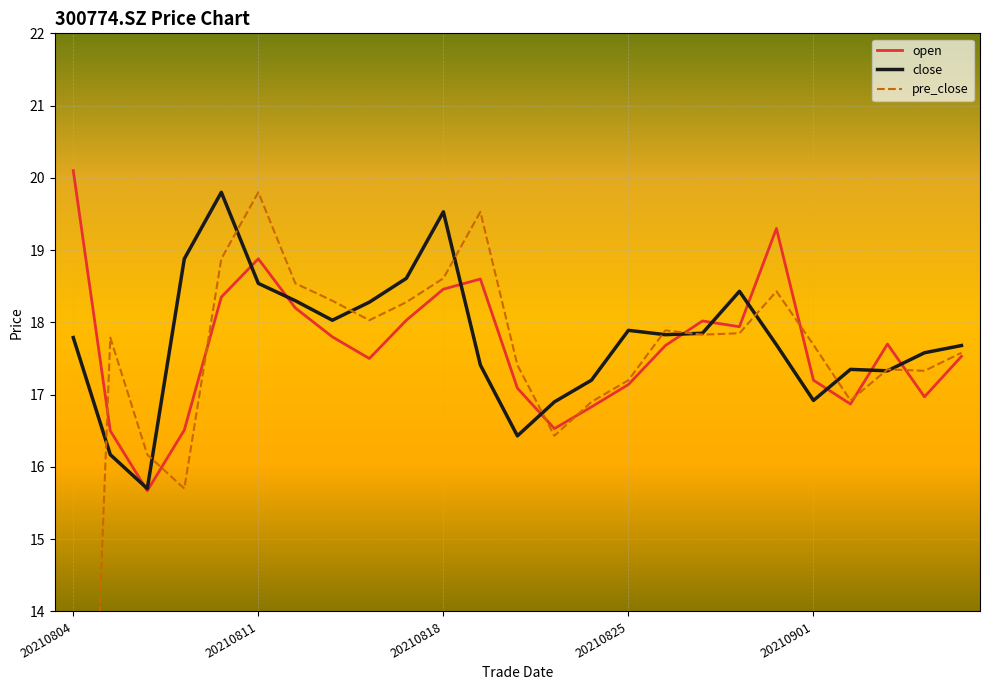

After their last crossing, which series has the higher values: close or open?

close